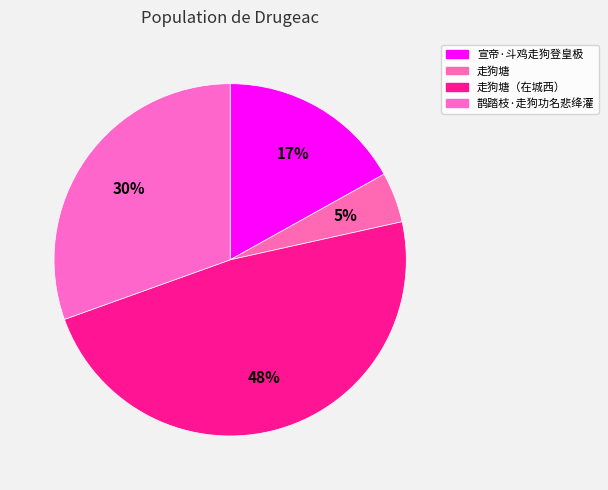

How many slices are in this pie chart?

4